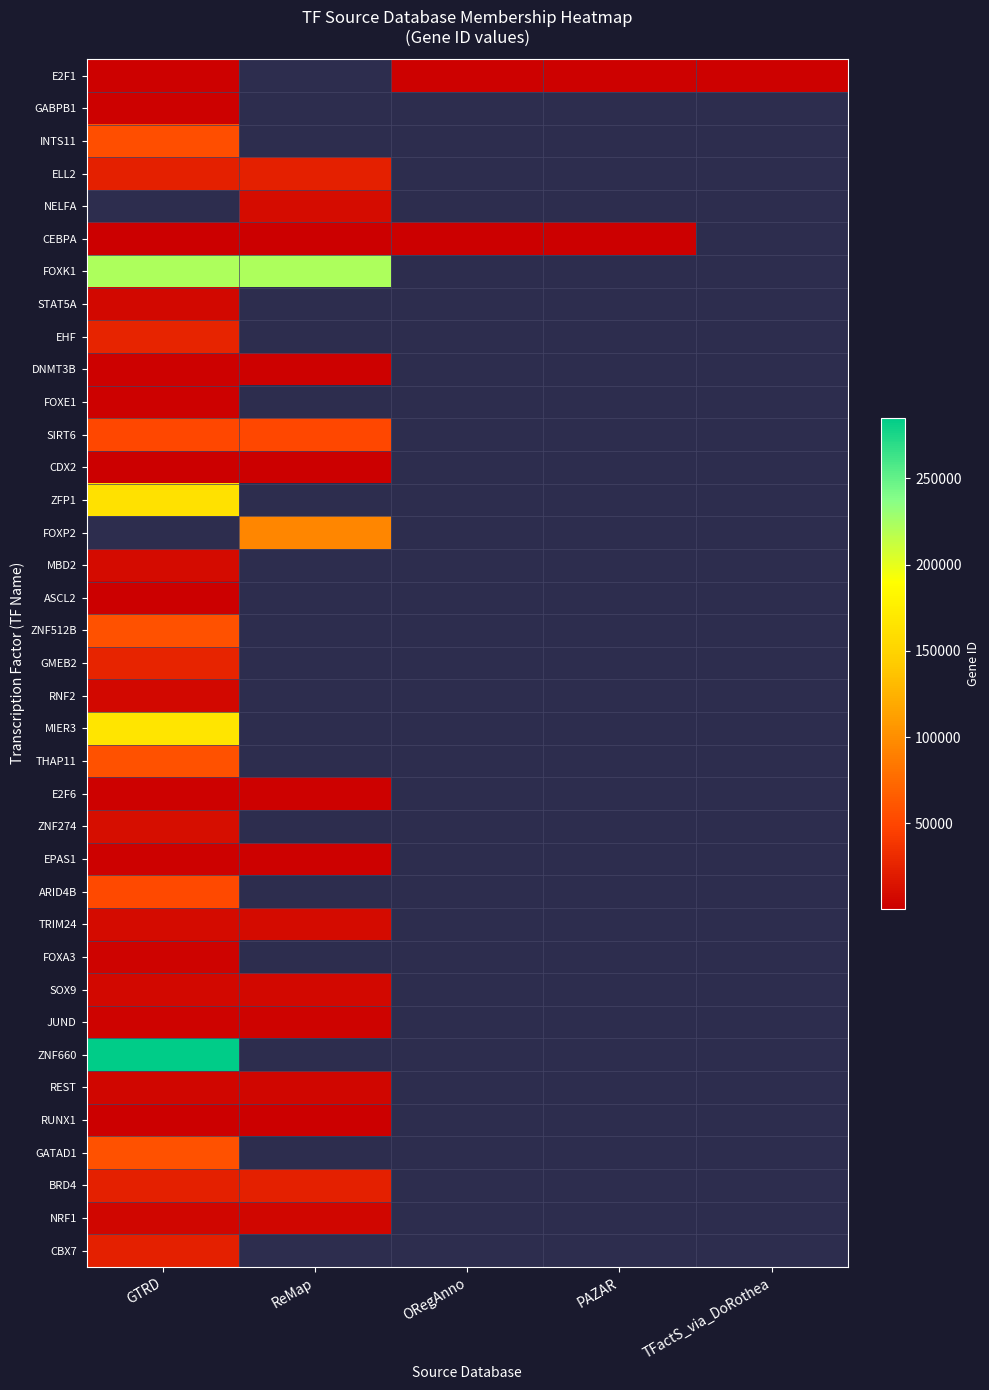

Which category has the highest value in the TRIM24 series?

GTRD